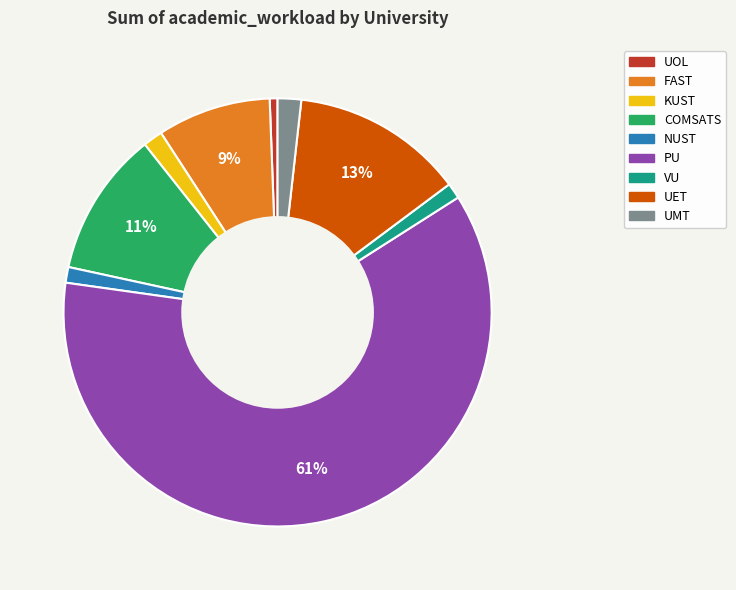

Which has a higher value, PU or COMSATS?

PU